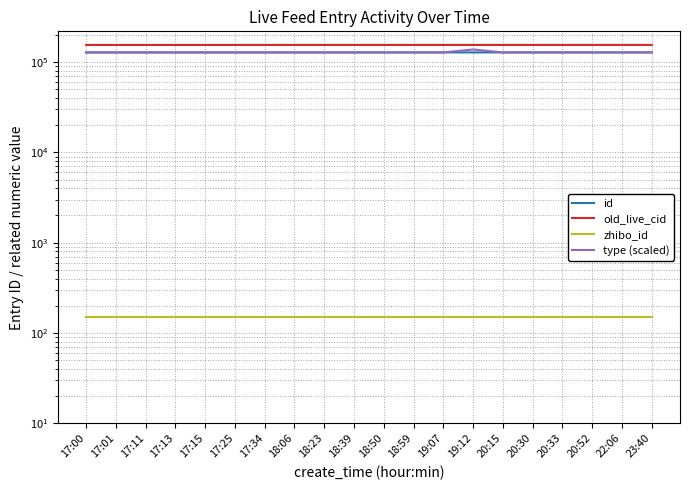

What are all the series names shown in the legend?

id, old_live_cid, zhibo_id, type (scaled)